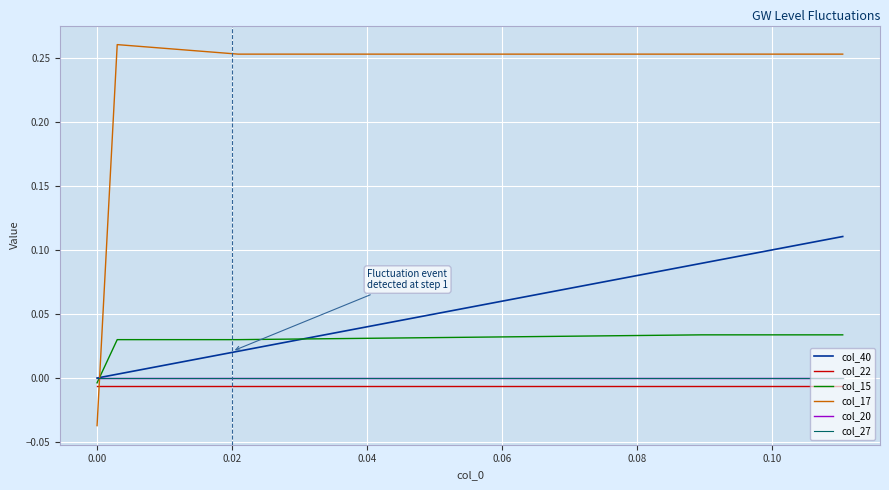

True or false: col_20 and col_22 cross at least once.

False